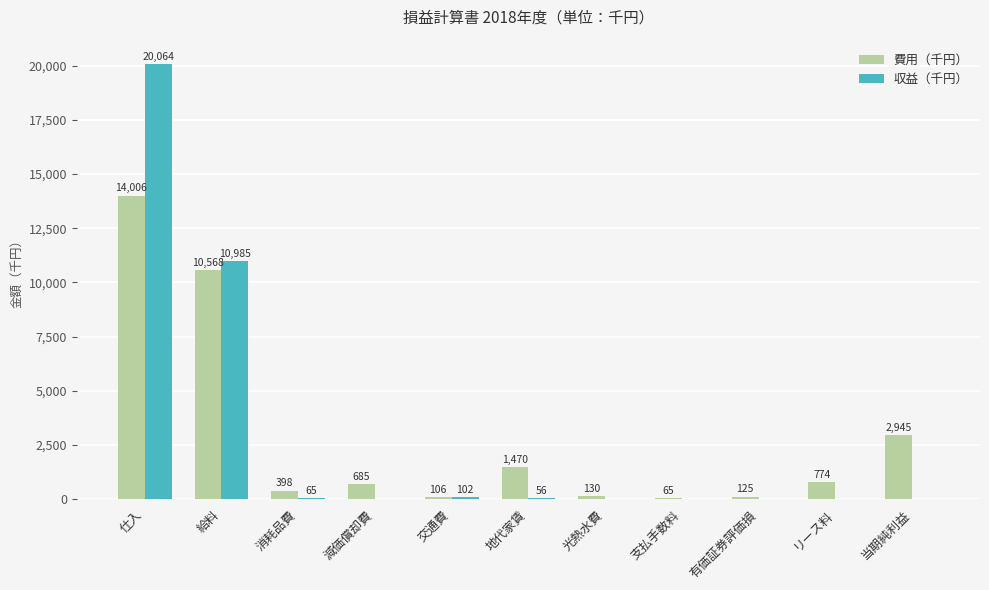

What is the difference between the 費用（千円） values at 消耗品費 and 仕入?

13608